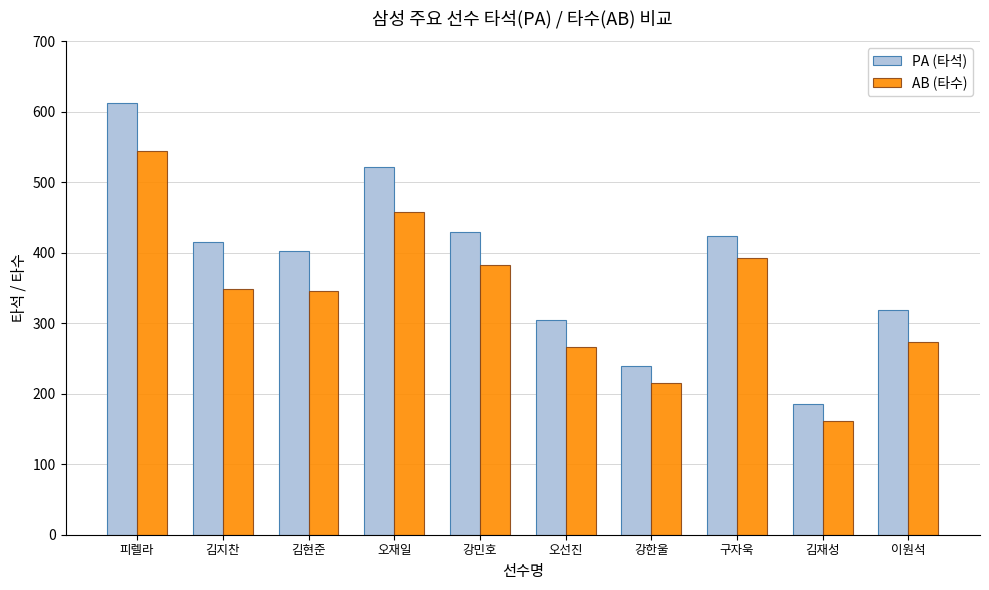

How many distinct data groups are displayed?

2